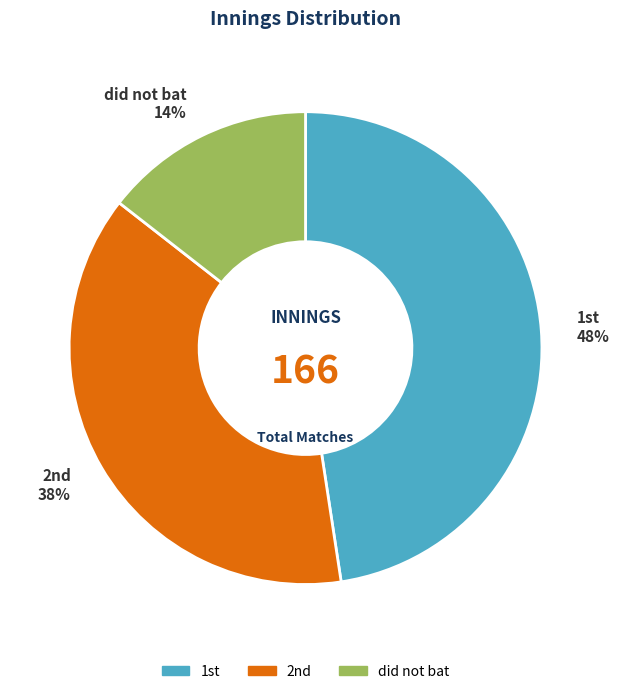

Is there any slice that represents more than half of the pie?

No